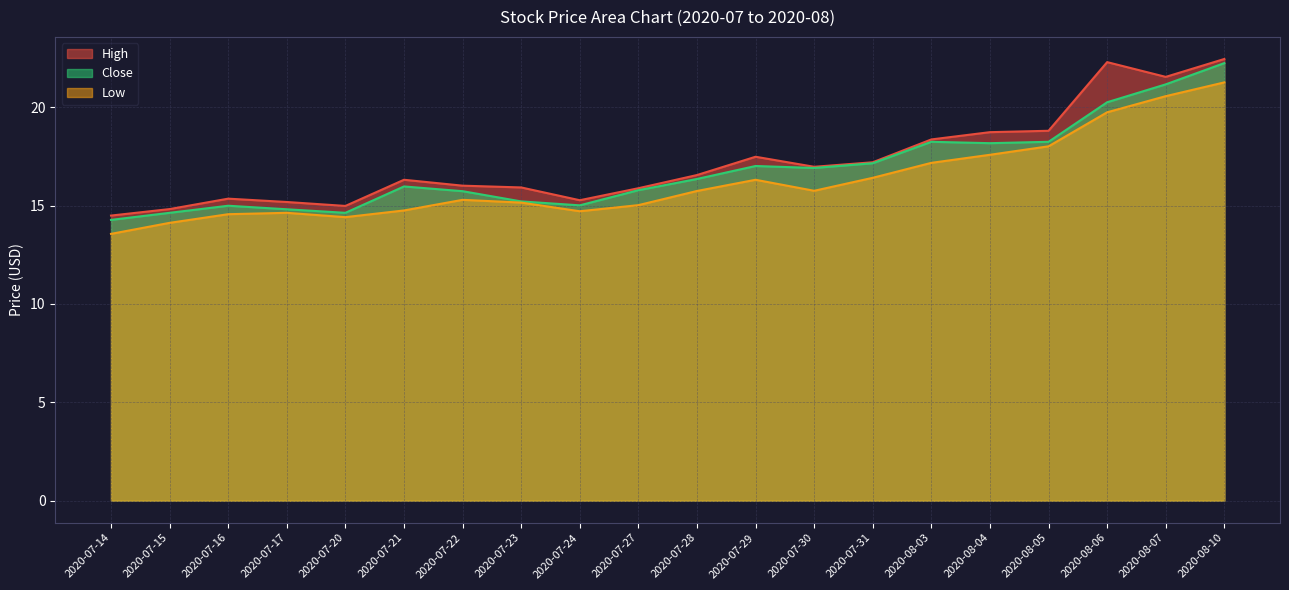

True or false: High and Low intersect in this chart.

False